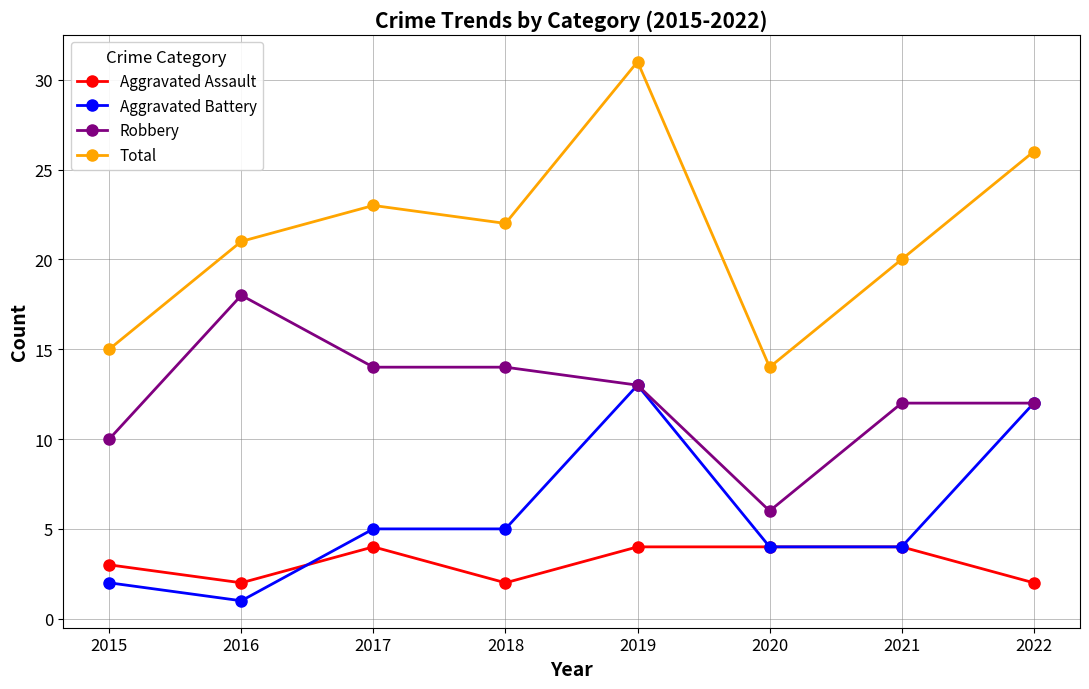

Which series has the largest total across all categories?

Total